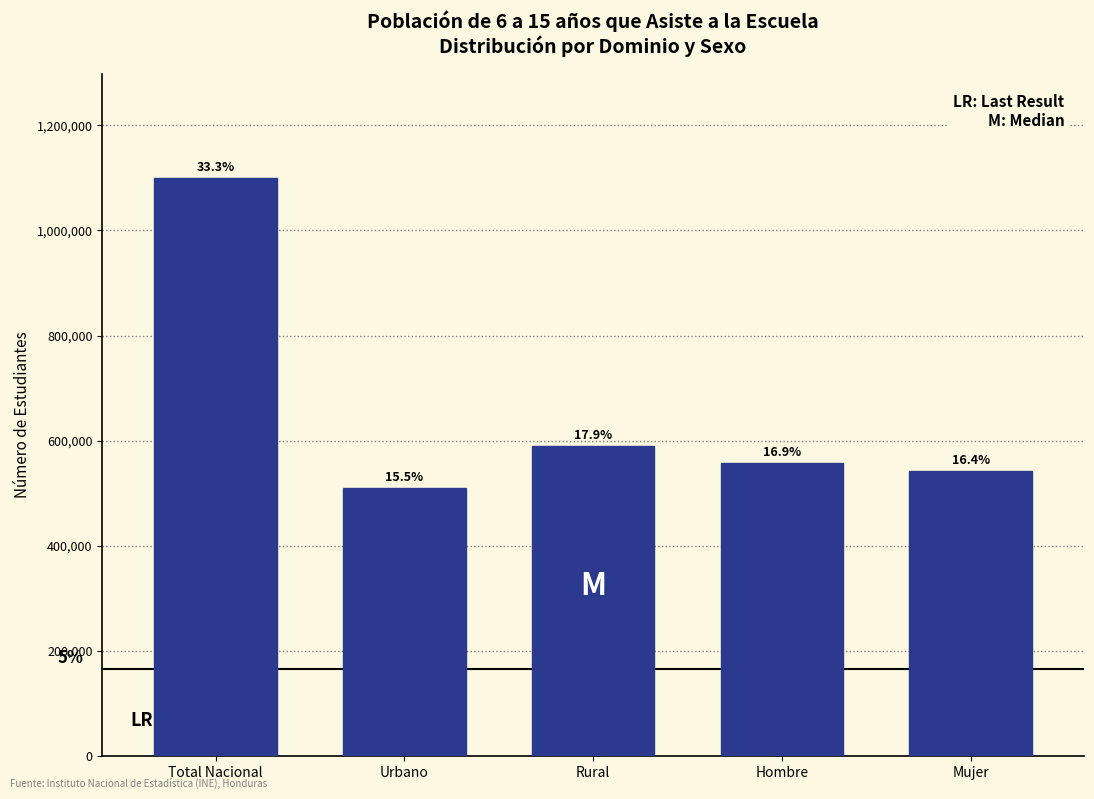

How many bars are there in total?

5